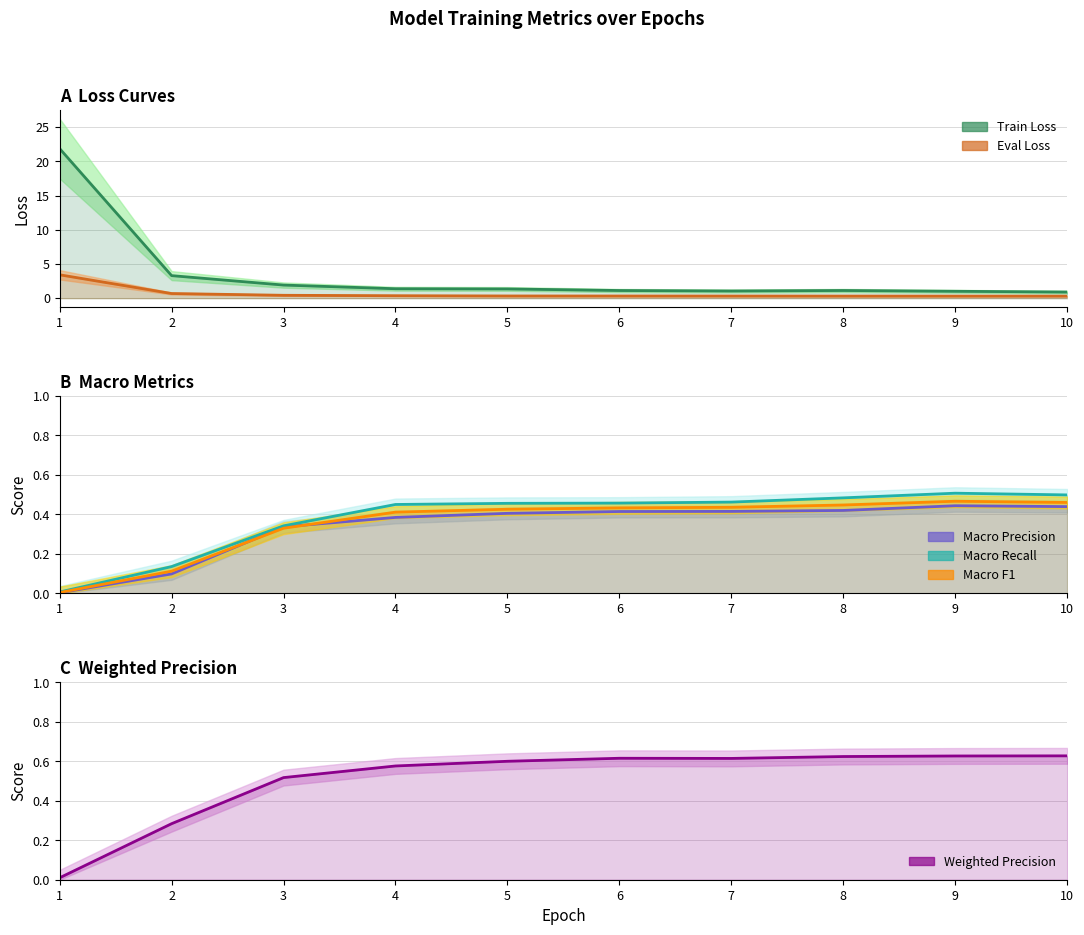

How many interior local valleys does the Train Loss series have?

1